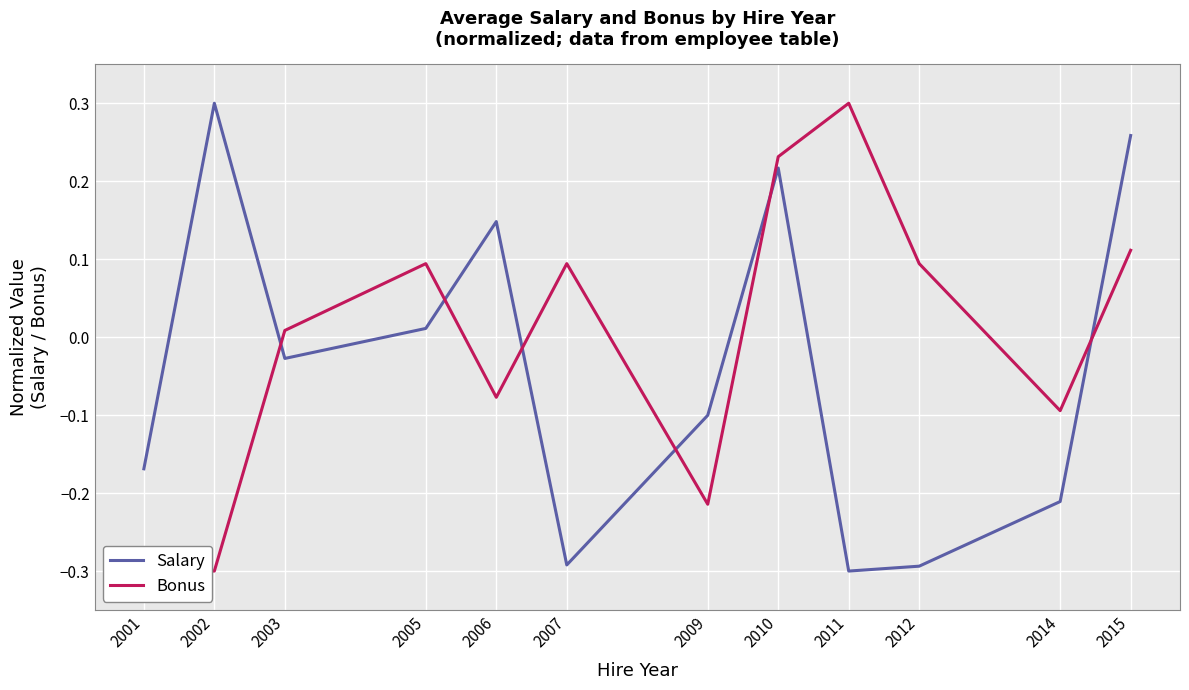

List the labels in order of Bonus value, smallest first.

2001, 2002, 2009, 2014, 2006, 2003, 2005, 2007, 2012, 2015, 2010, 2011